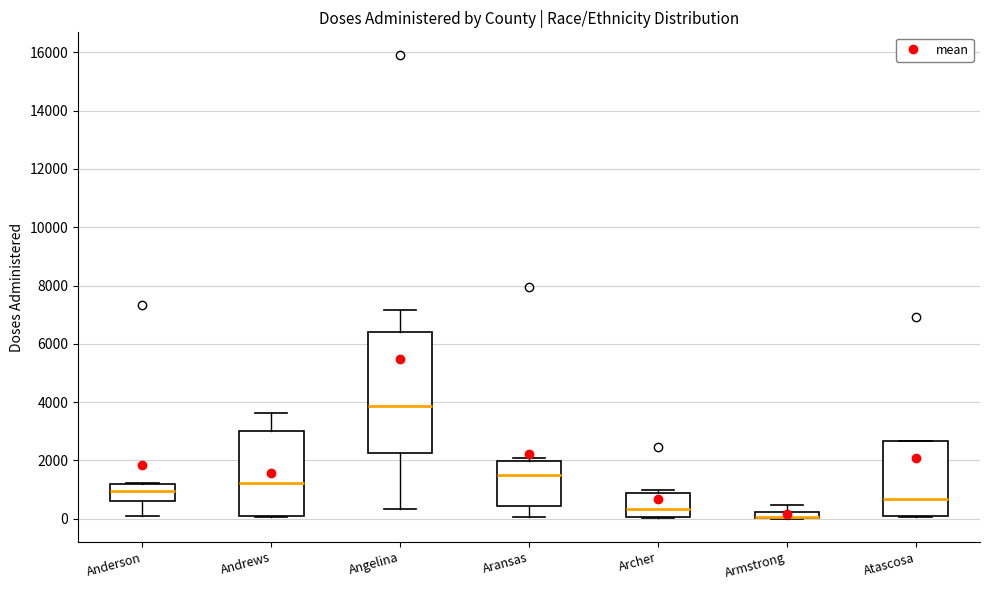

Where does the median line of the box for Anderson sit on the y-axis? The values are not printed on the chart, so give them approximately, as read against the axis.

1000